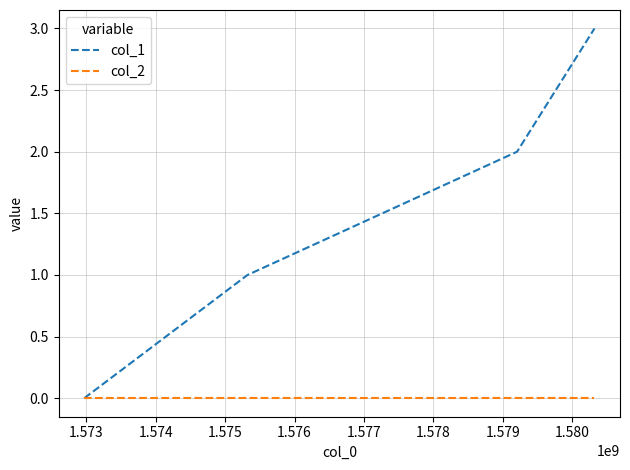

Which series has the largest range (max minus min)?

col_1